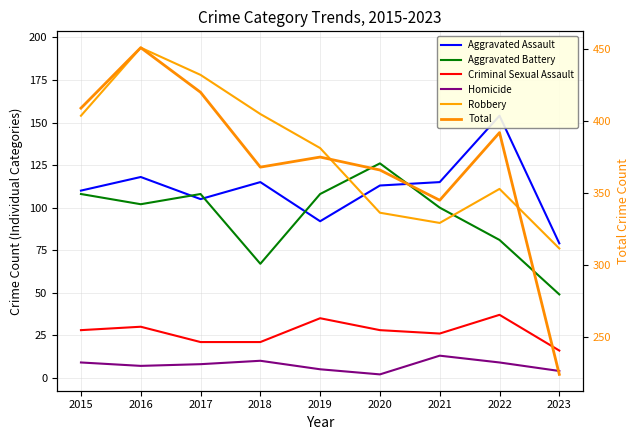

What are all the series names shown in the legend?

Aggravated Assault, Aggravated Battery, Criminal Sexual Assault, Homicide, Robbery, Total